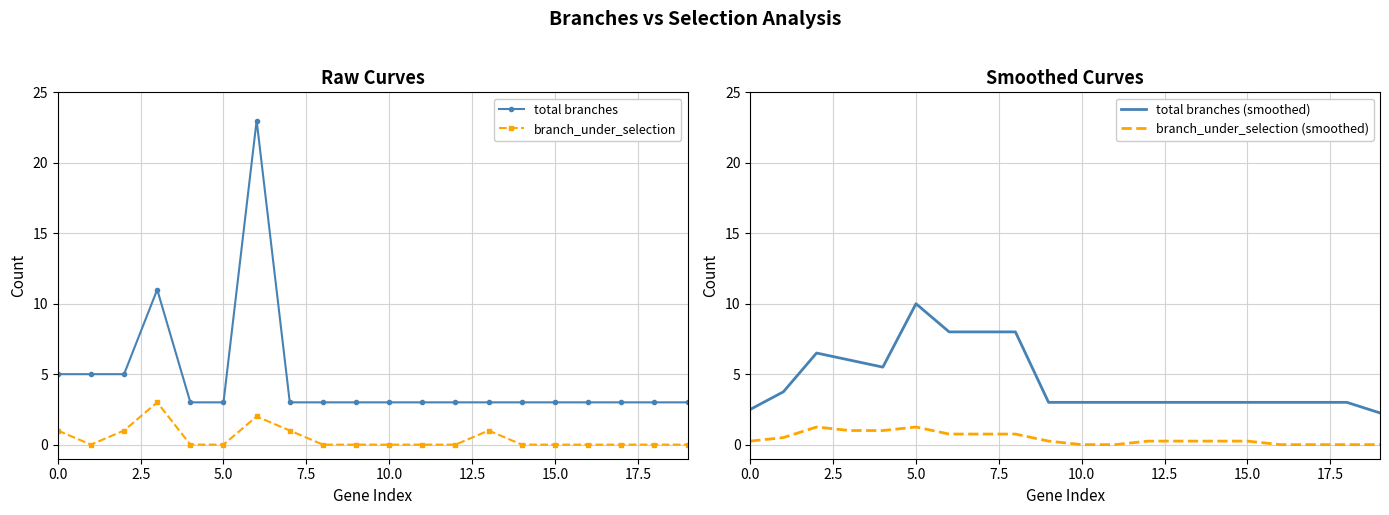

The branch_under_selection (smoothed) series shows 1.2 at 5.0. True or false?

True